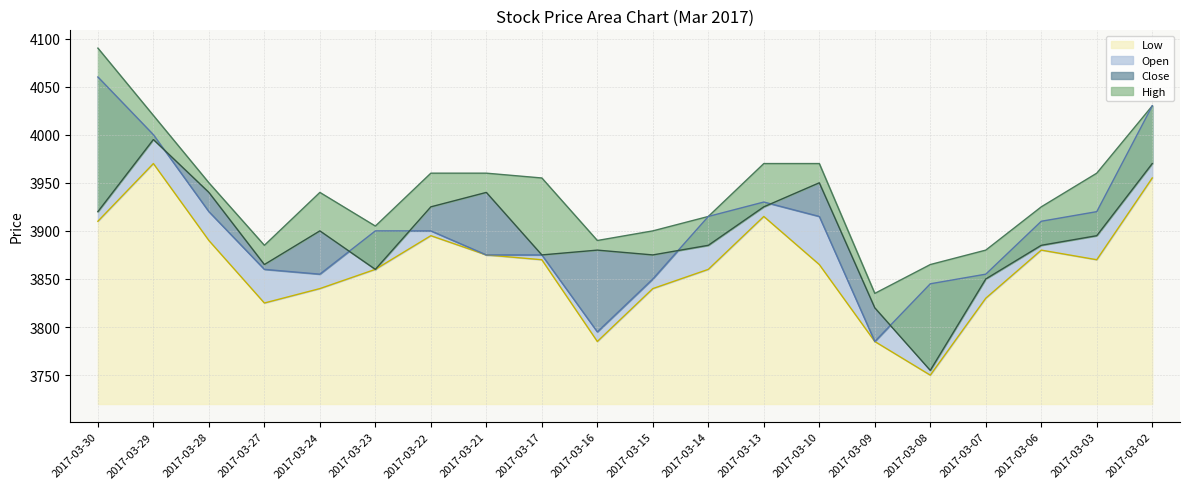

How many interior local peaks does the High series have?

1